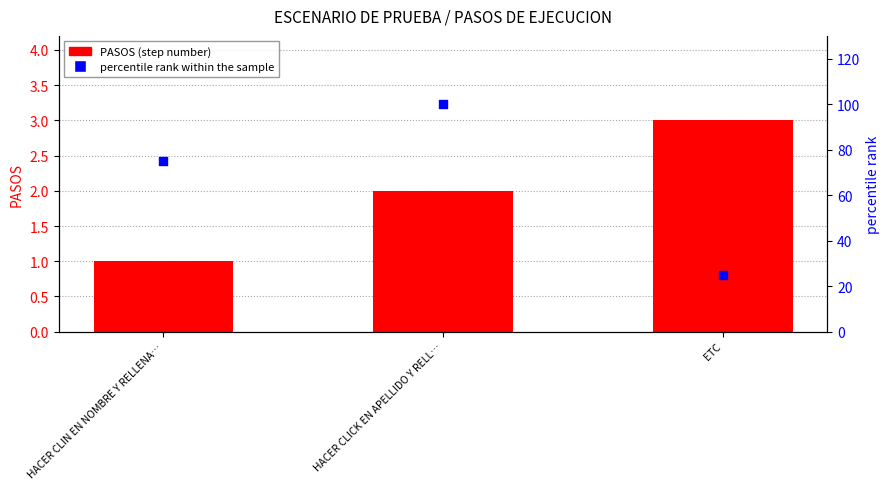

Which series has the largest total across all categories?

percentile rank within the sample